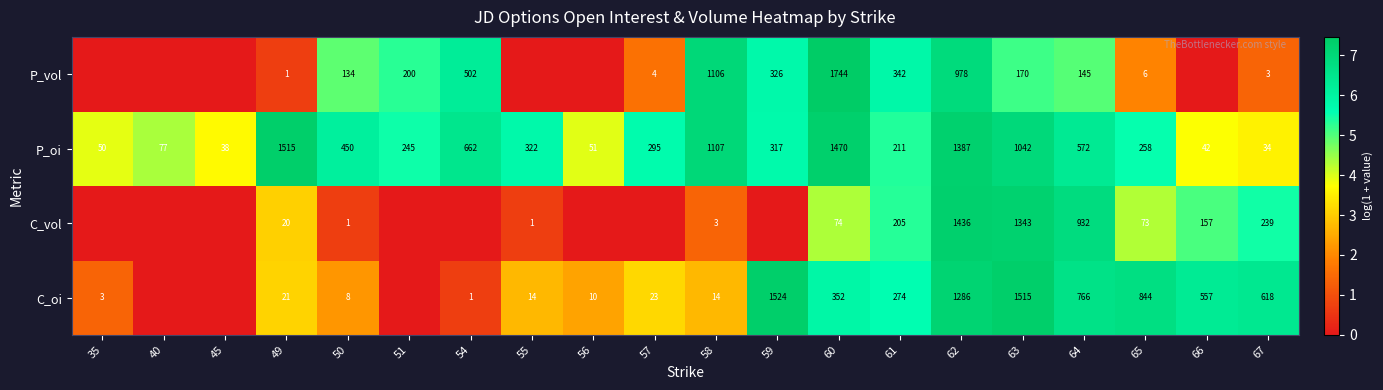

The C_oi series shows 1.4 at 64. True or false?

False